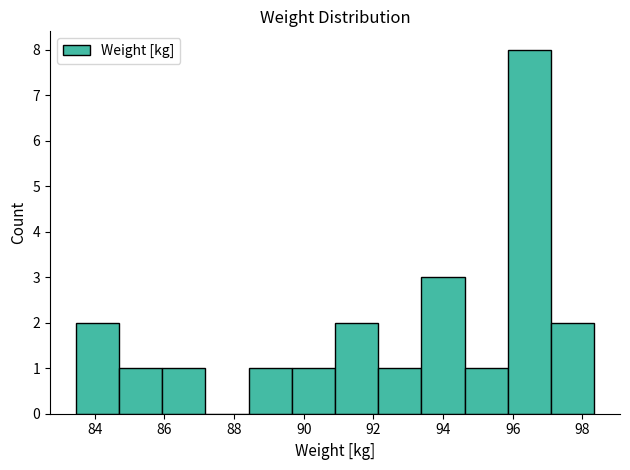

Reading left to right, list every bar in this chart as the range it spans on the x-axis followed by its height. Neither the bar edges nor the heights are printed on the chart, so give them approximately, as read against the axes.

83.4 to 84.8: 2
84.8 to 86.0: 1
86.0 to 87.2: 1
87.2 to 88.4: 0
88.4 to 89.6: 1
89.6 to 91.0: 1
91.0 to 92.2: 2
92.2 to 93.4: 1
93.4 to 94.6: 3
94.6 to 95.8: 1
95.8 to 97.0: 8
97.0 to 98.4: 2